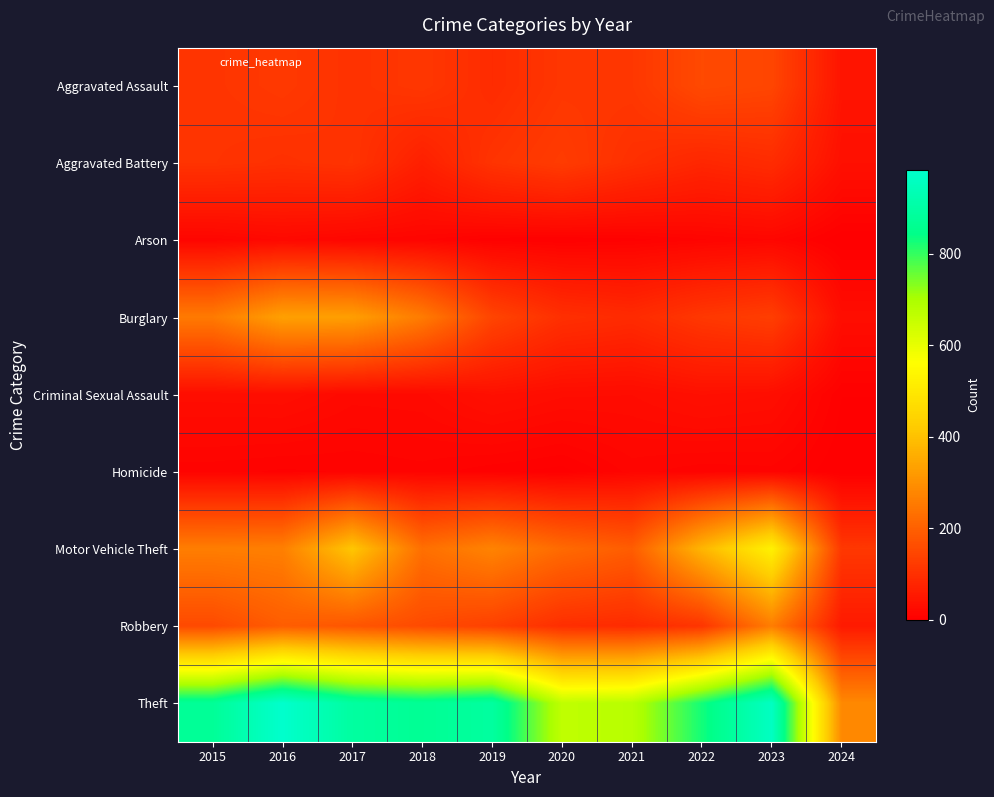

At which category is the sum across all series the highest?

2023